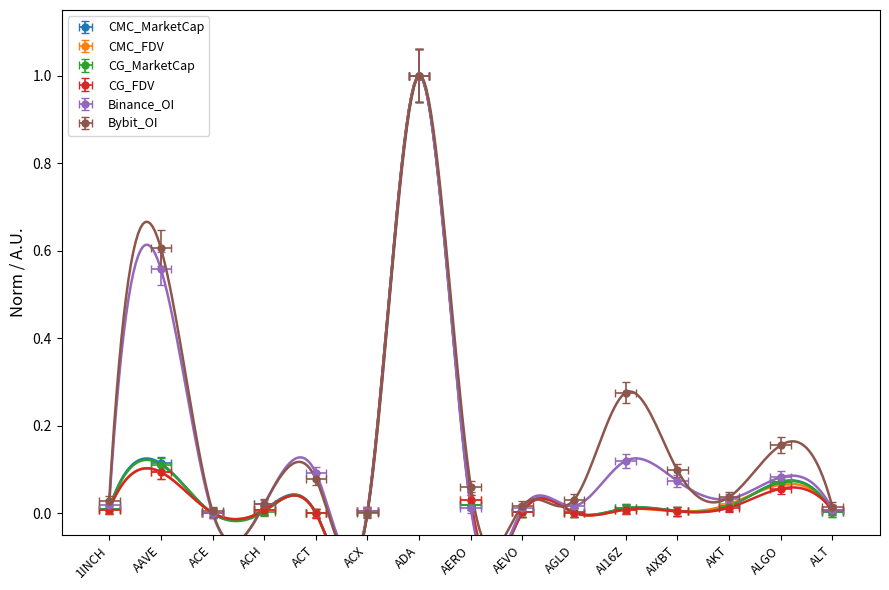

Which series has the largest total across all categories?

Bybit_OI